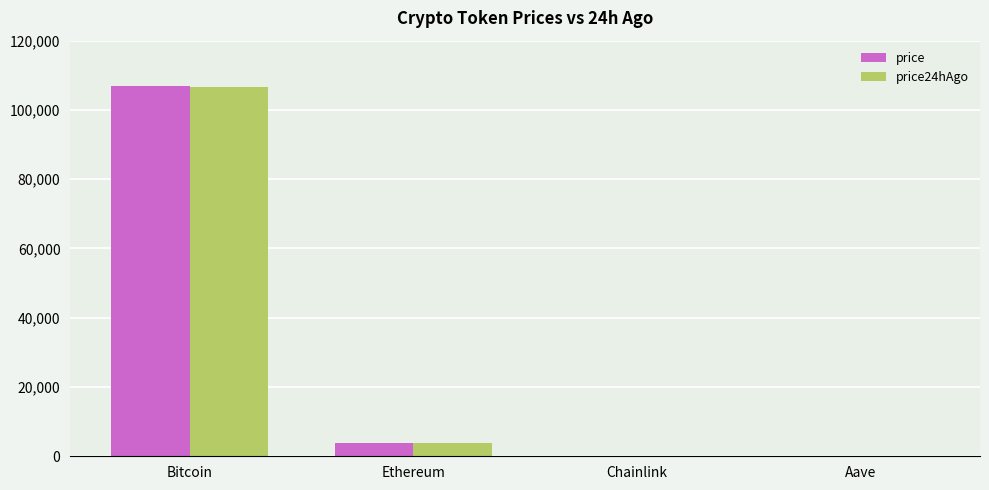

What is the greatest value displayed?

106975.0